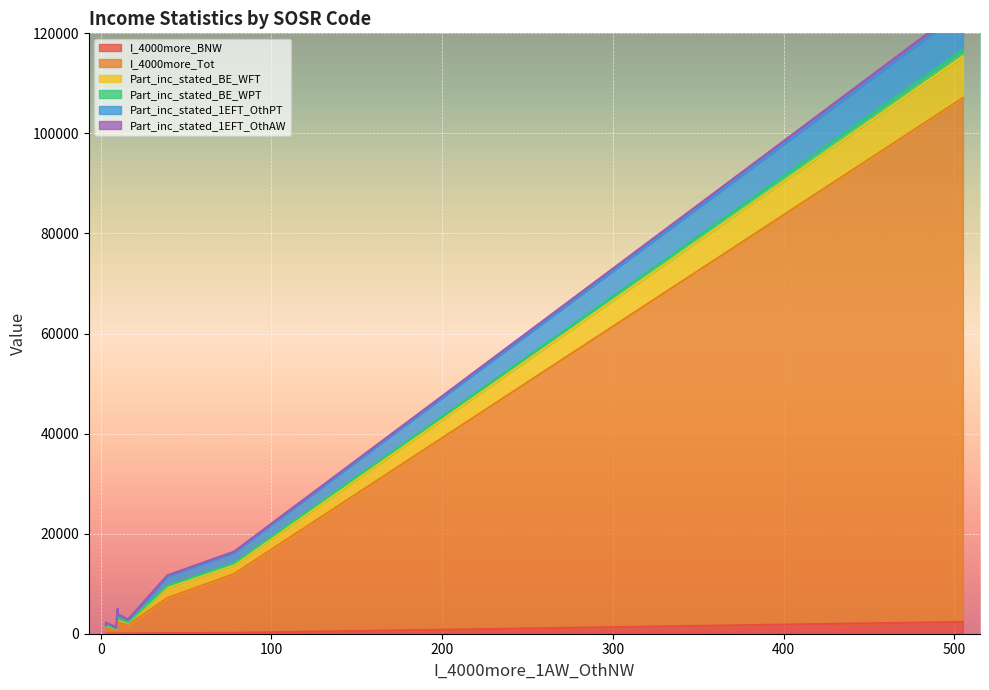

How many data points in I_4000more_BNW are less than 37?

6